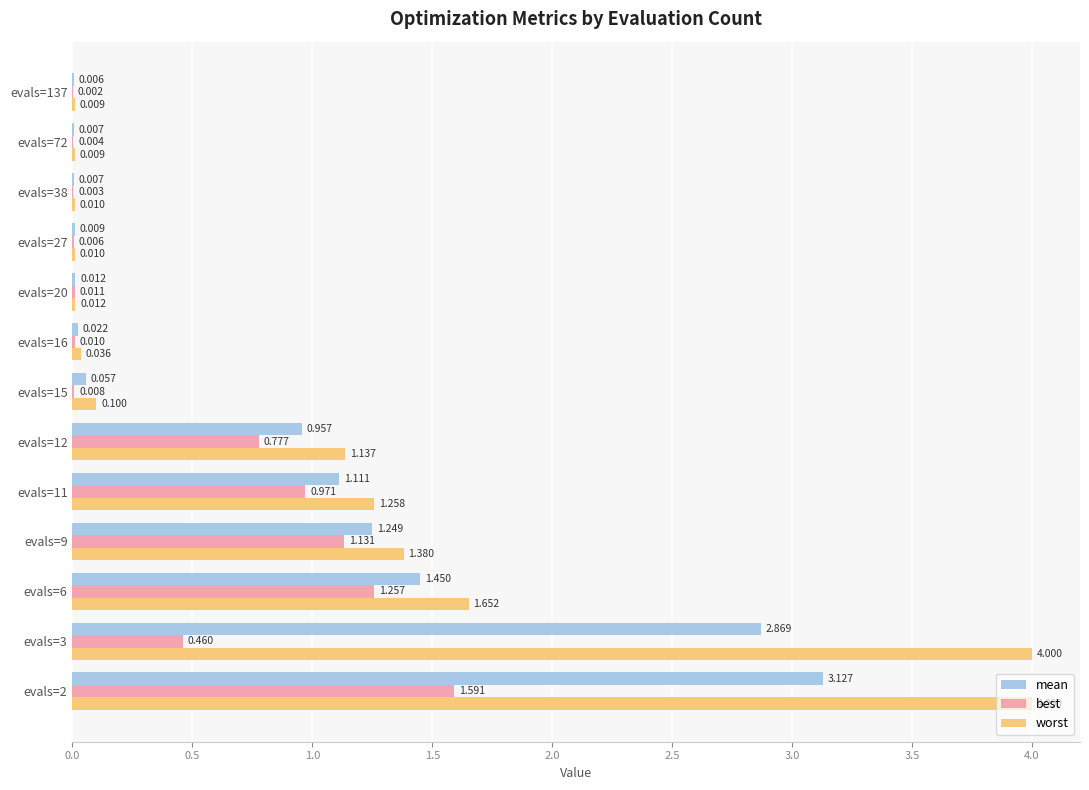

Which series has the largest total across all categories?

worst